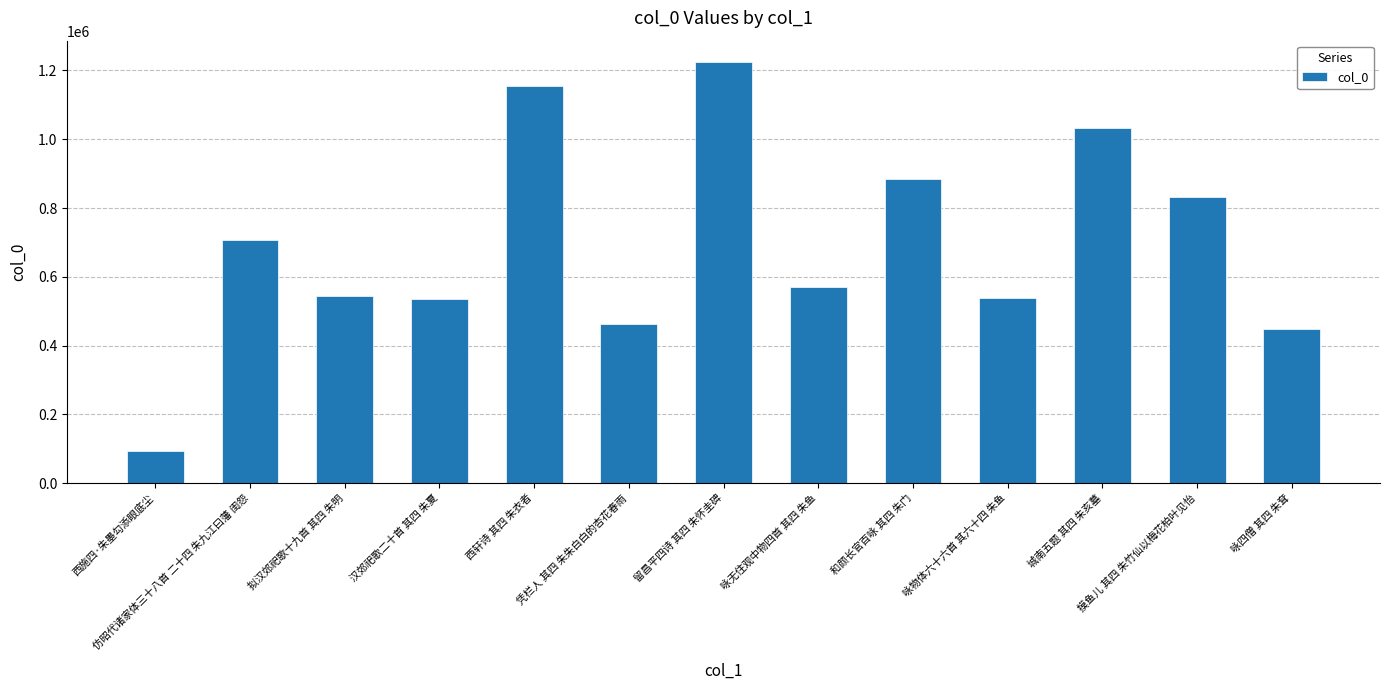

What is the difference between the maximum and minimum values?

1132341